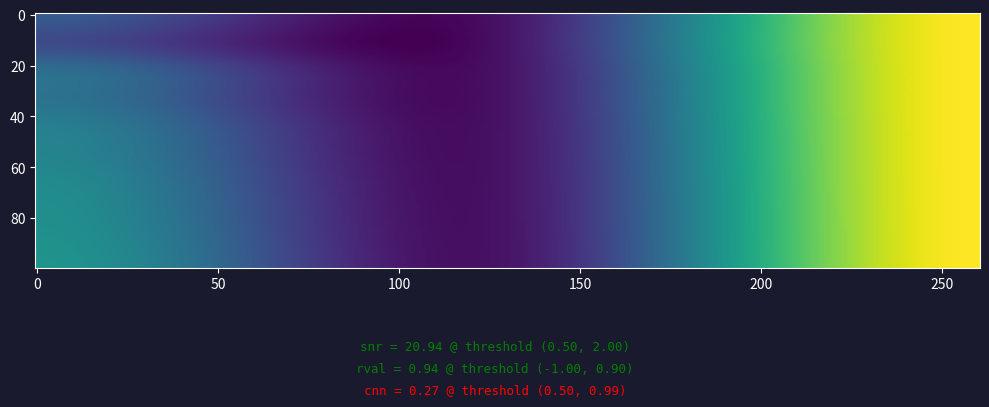

Reading right to left, transcribe all the data shown in this chart.

row_0: col_2=1.0	col_1=-1.0	col_0=-0.5
row_1: col_2=1.0	col_1=-1.0	col_0=-0.6
row_2: col_2=1.0	col_1=-1.0	col_0=-0.4
row_3: col_2=1.0	col_1=-1.0	col_0=-0.3
row_4: col_2=1.0	col_1=-1.0	col_0=-0.2
row_5: col_2=1.0	col_1=-1.0	col_0=-0.2
row_6: col_2=1.0	col_1=-1.0	col_0=-0.1
row_7: col_2=1.0	col_1=-1.0	col_0=-0.1
row_8: col_2=1.0	col_1=-1.0	col_0=-0.0
row_9: col_2=1.0	col_1=-1.0	col_0=-0.0